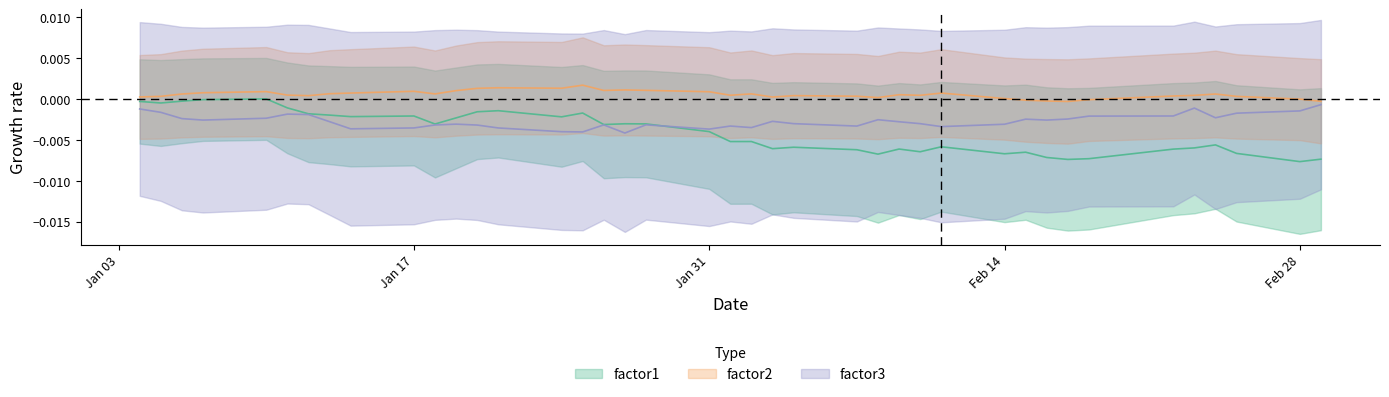

What is the label of the 5th point from the right?

2011-02-23